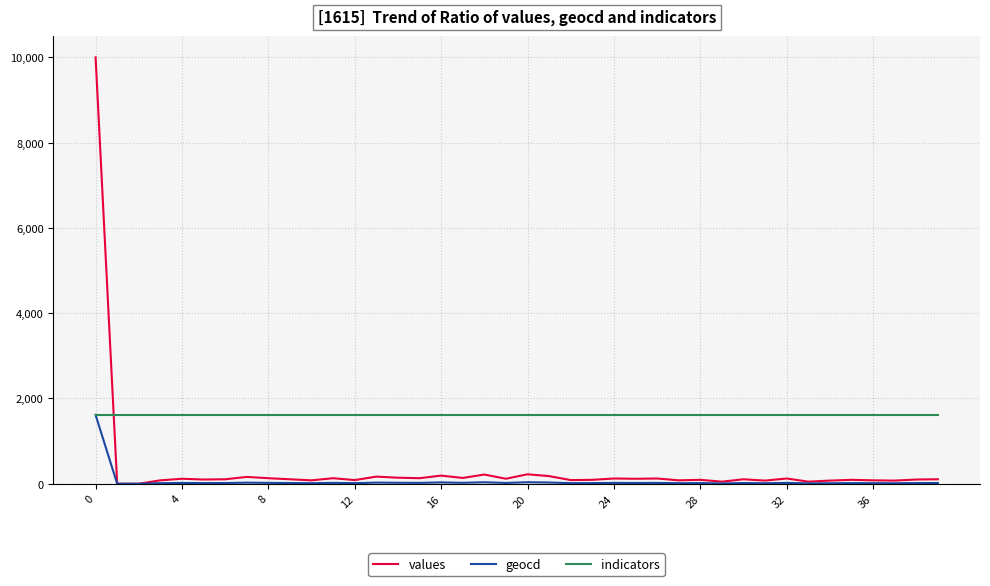

List the series in order of their overall mean, lowest first.

geocd, values, indicators